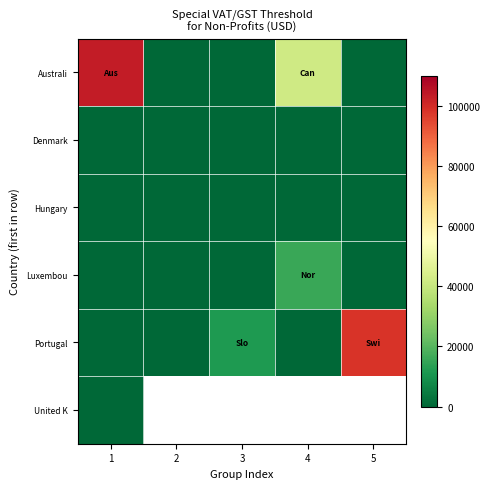

How many series are shown in this chart?

6